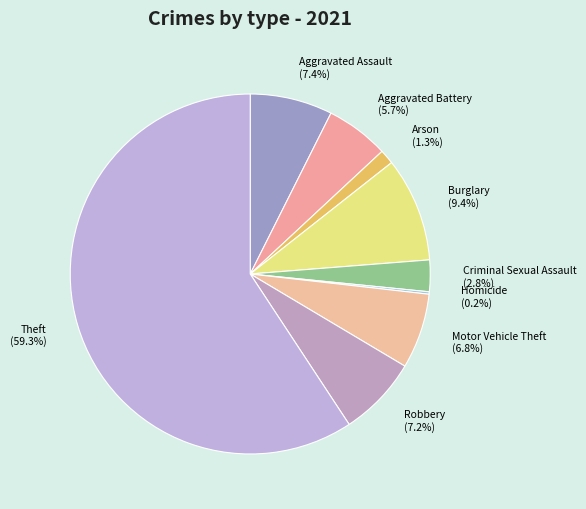

What portion of the pie excludes Criminal Sexual Assault?

97.2%